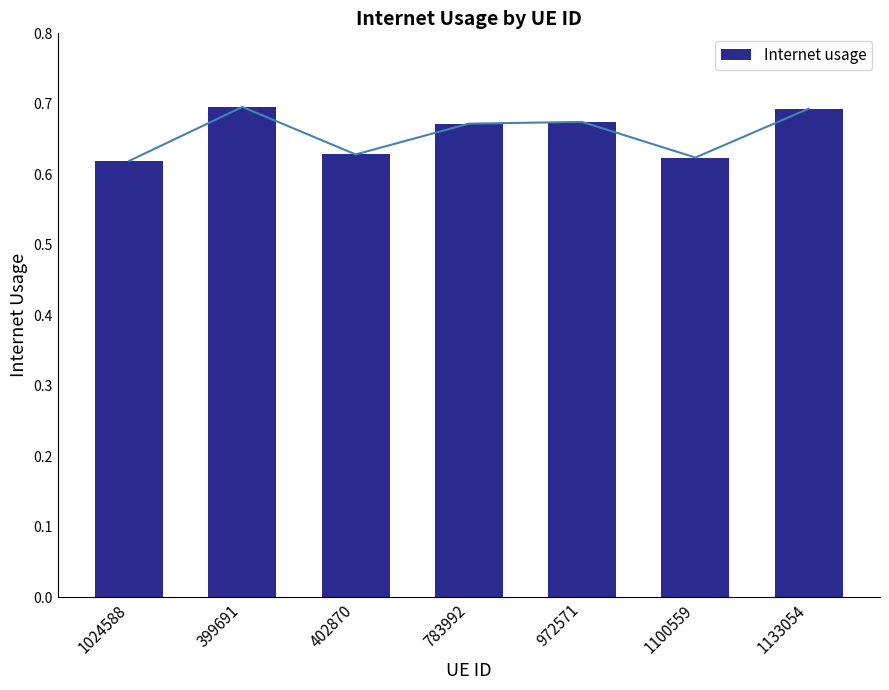

What is the smallest value displayed?

0.6